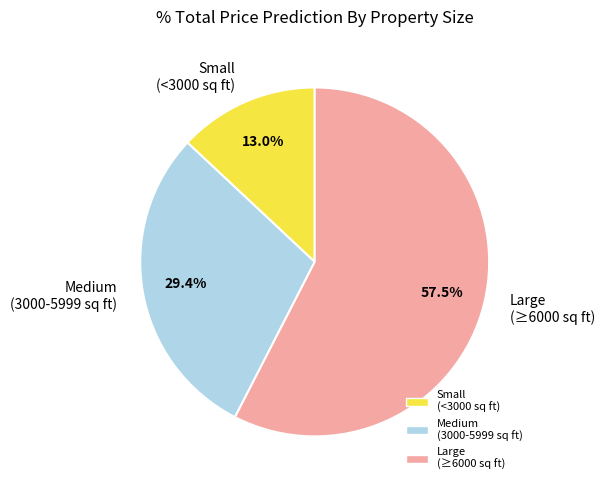

Approximately how many times larger is the value at Medium (3000-5999 sq ft) compared to Large (≥6000 sq ft)?

0.5